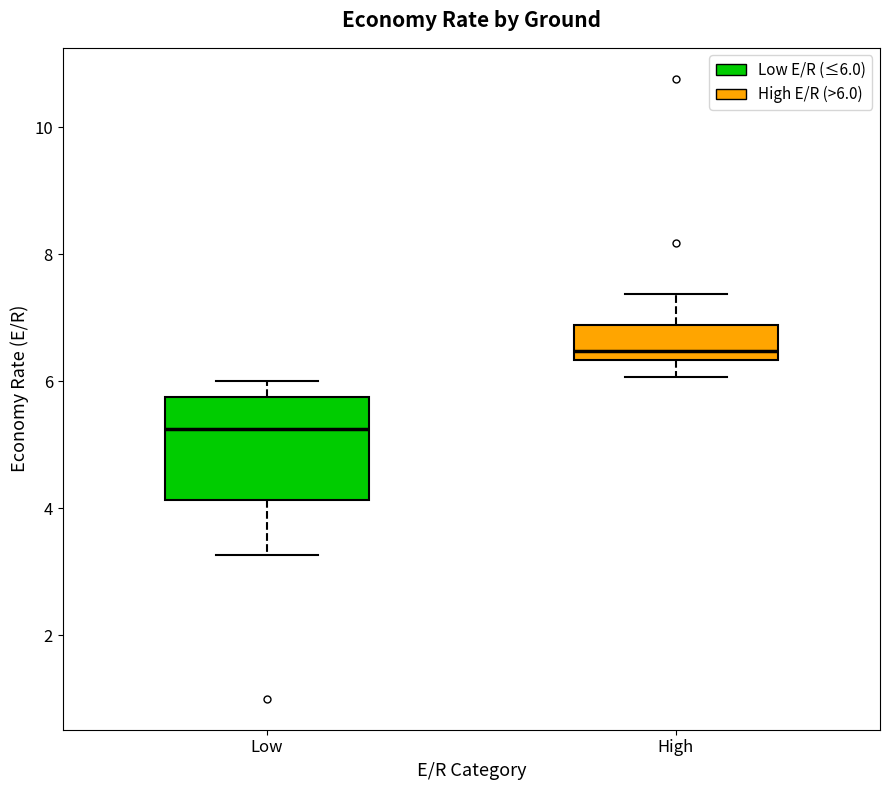

Where is the lower edge of the box for High on the y-axis? The values are not printed on the chart, so give them approximately, as read against the axis.

6.4